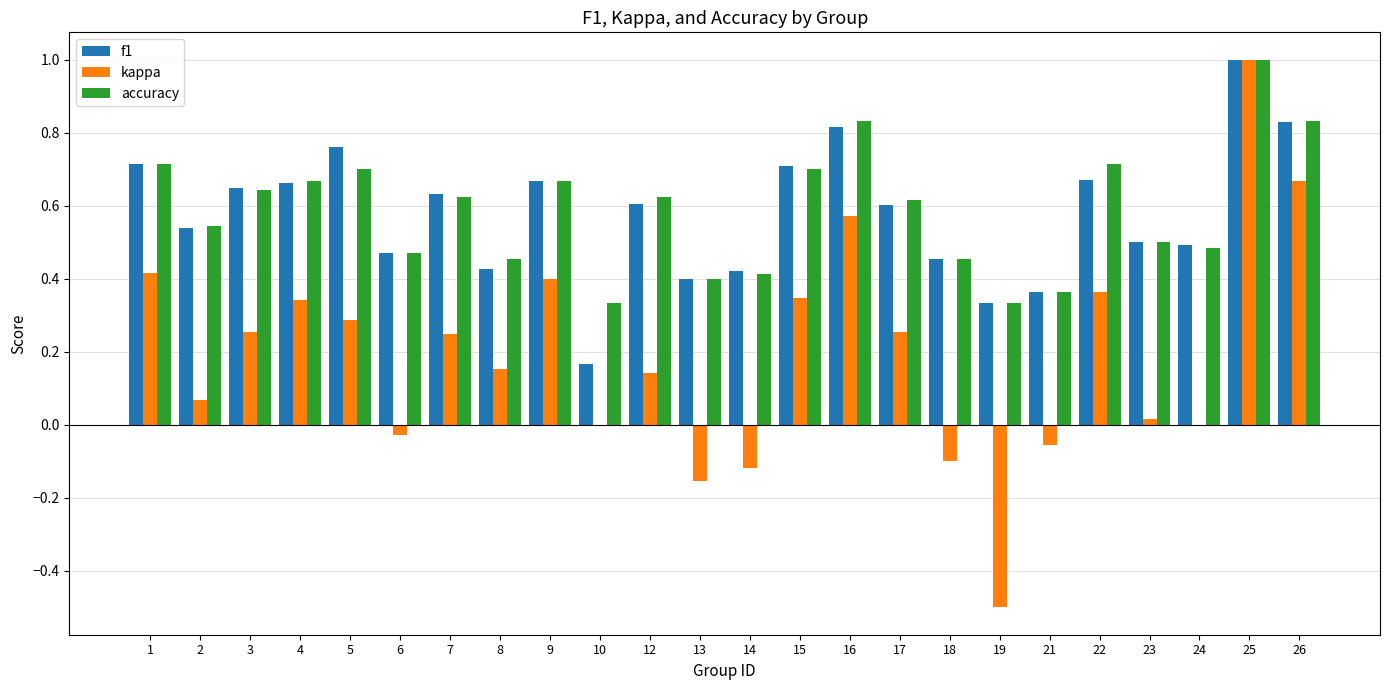

At which label does kappa reach its peak?

25